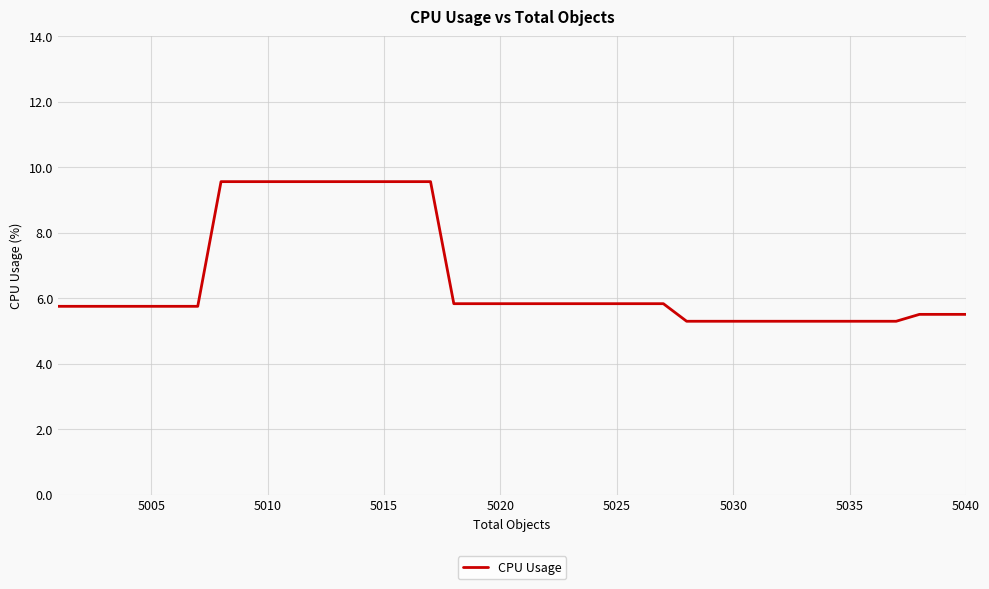

What is the maximum value shown in the chart?

9.6